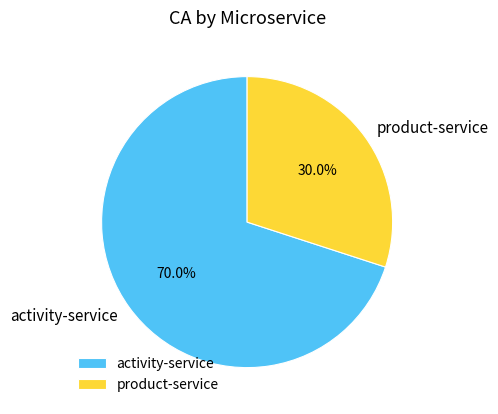

Is activity-service the majority of the pie?

Yes